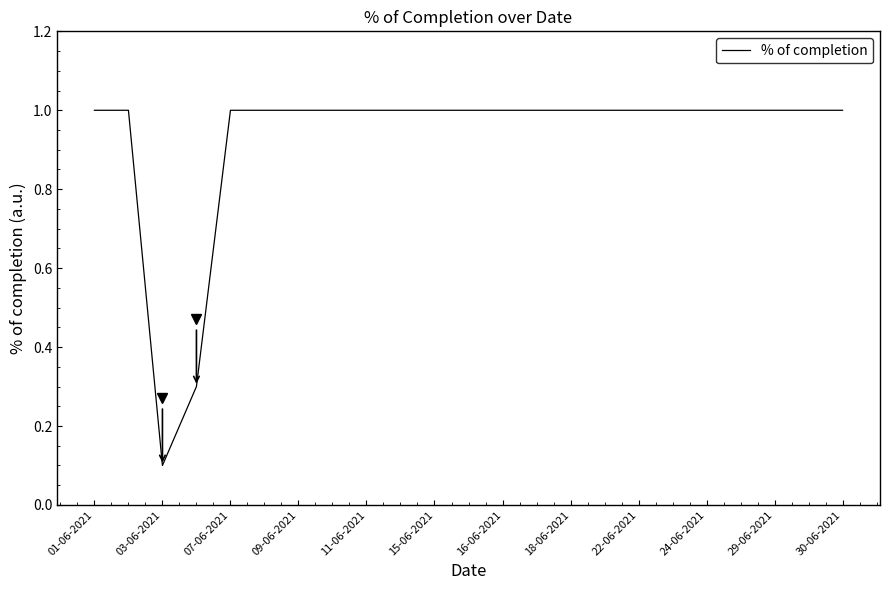

What is the difference between the maximum and minimum values?

0.9